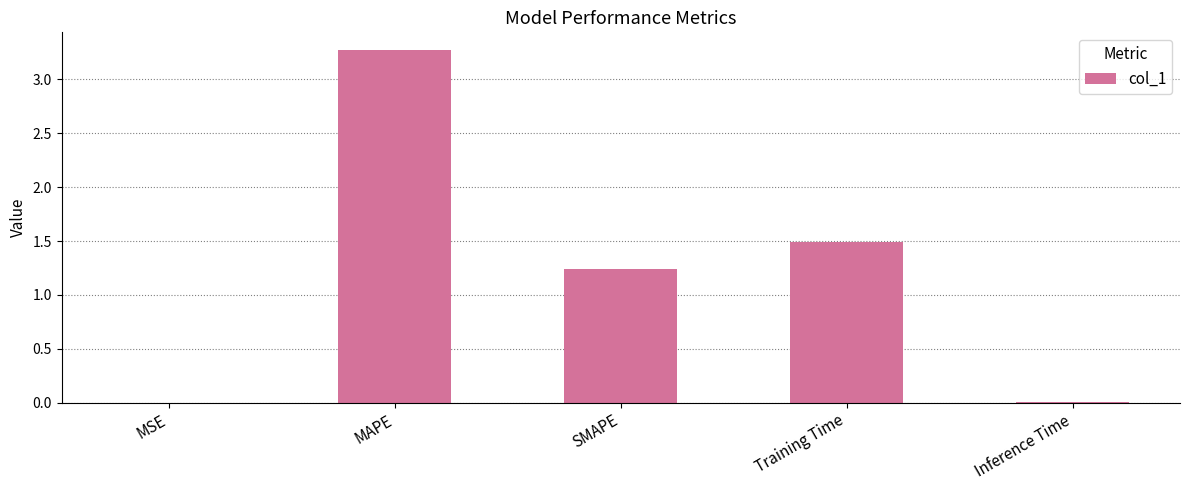

What is the sum of all values?

6.0